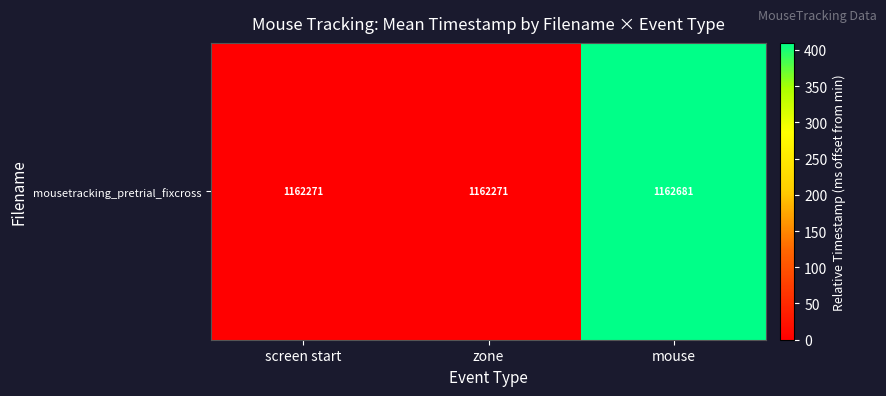

How many data points does each series have?

3